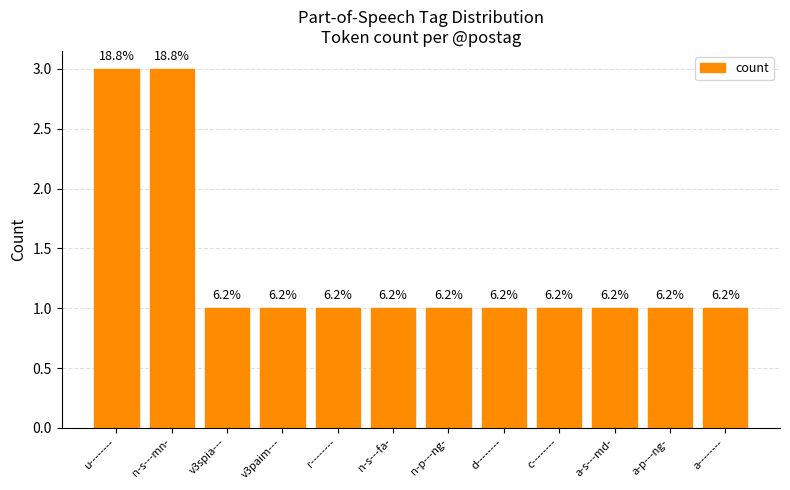

What is the difference between the second highest and second lowest values?

2